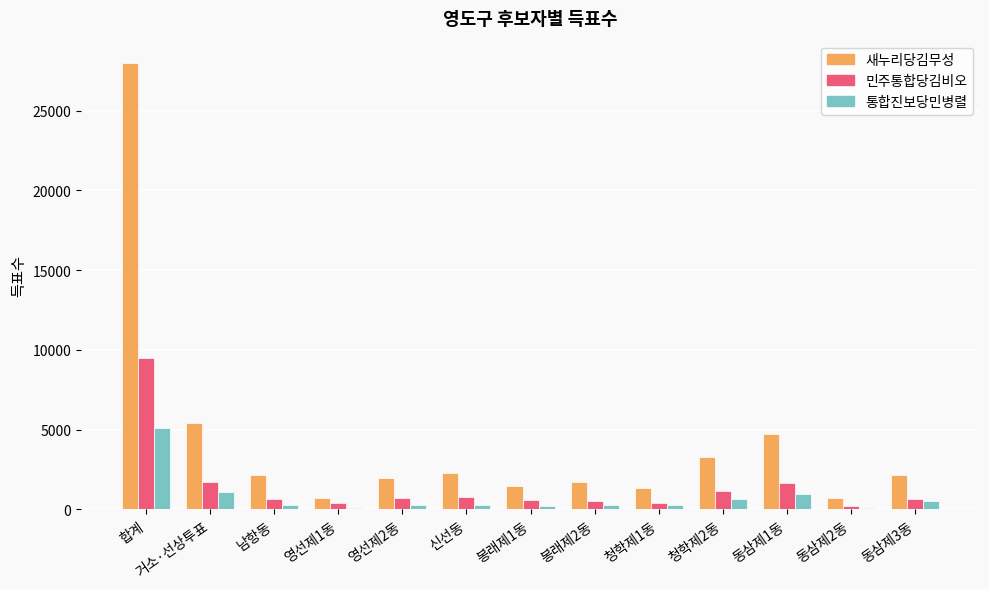

The 새누리당김무성 series shows 2132 at 동삼제3동. True or false?

True